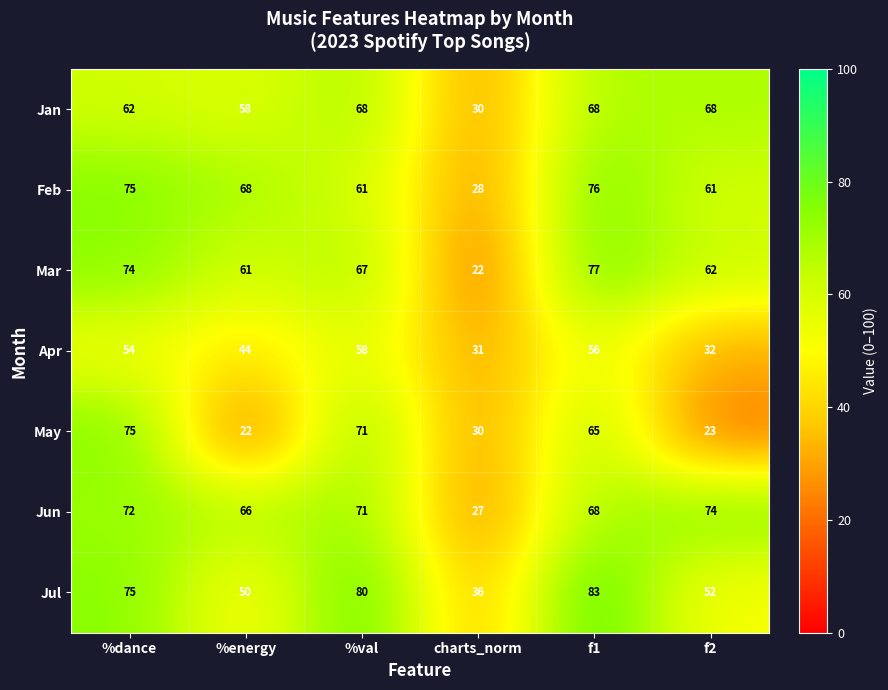

Rank the categories by May value from lowest to highest.

%energy, f2, charts_norm, f1, %val, %dance